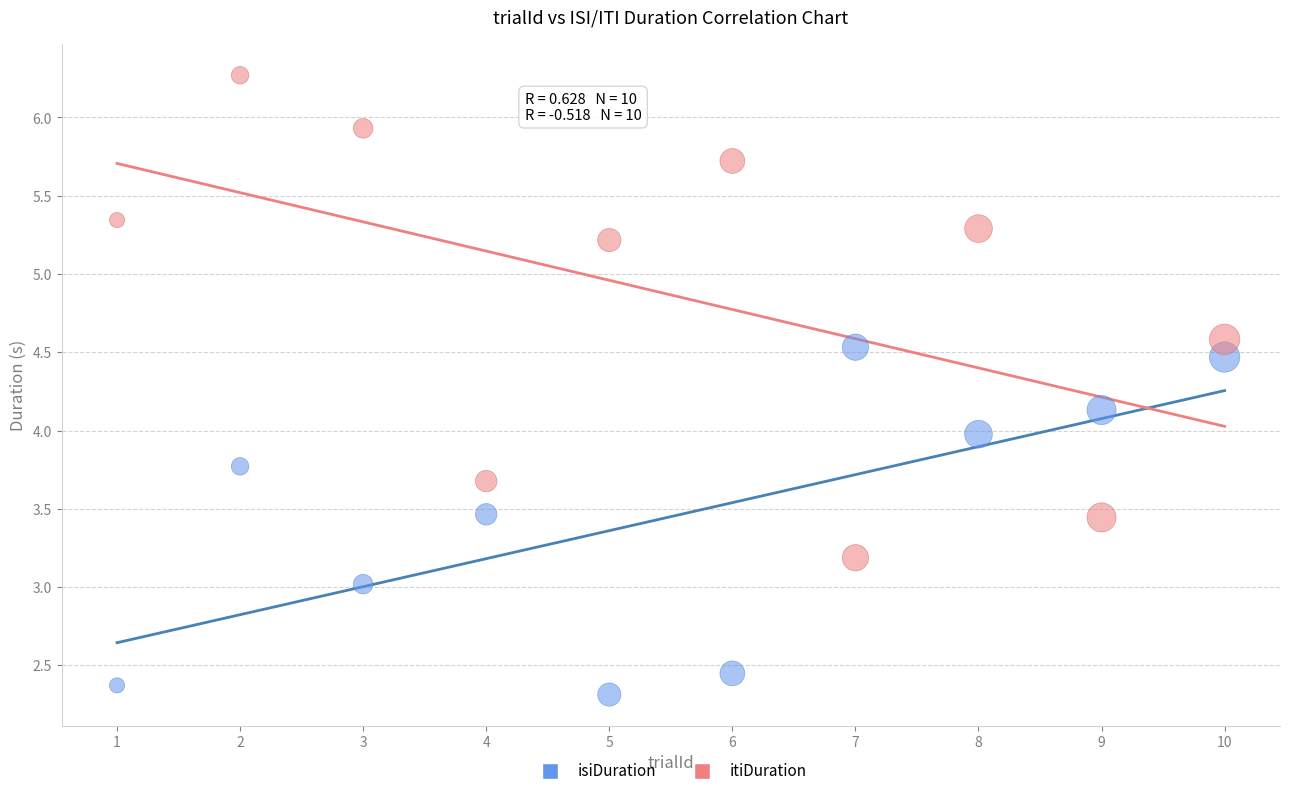

Across all data points, what is the range of Y values (max minus min)?

4.0